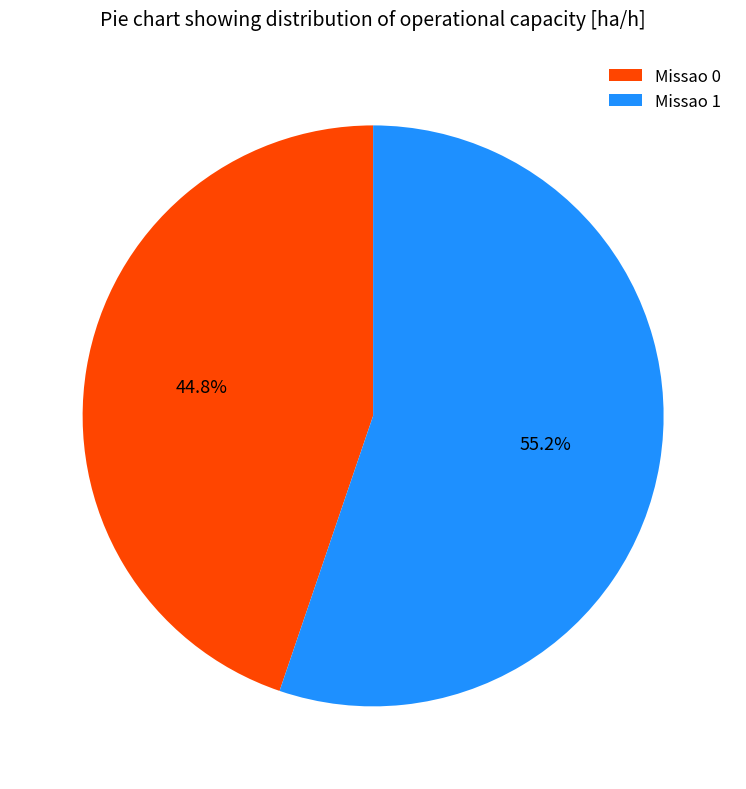

To the nearest percent, what is the difference between the Missao 0 and Missao 1 slice percentages?

10%